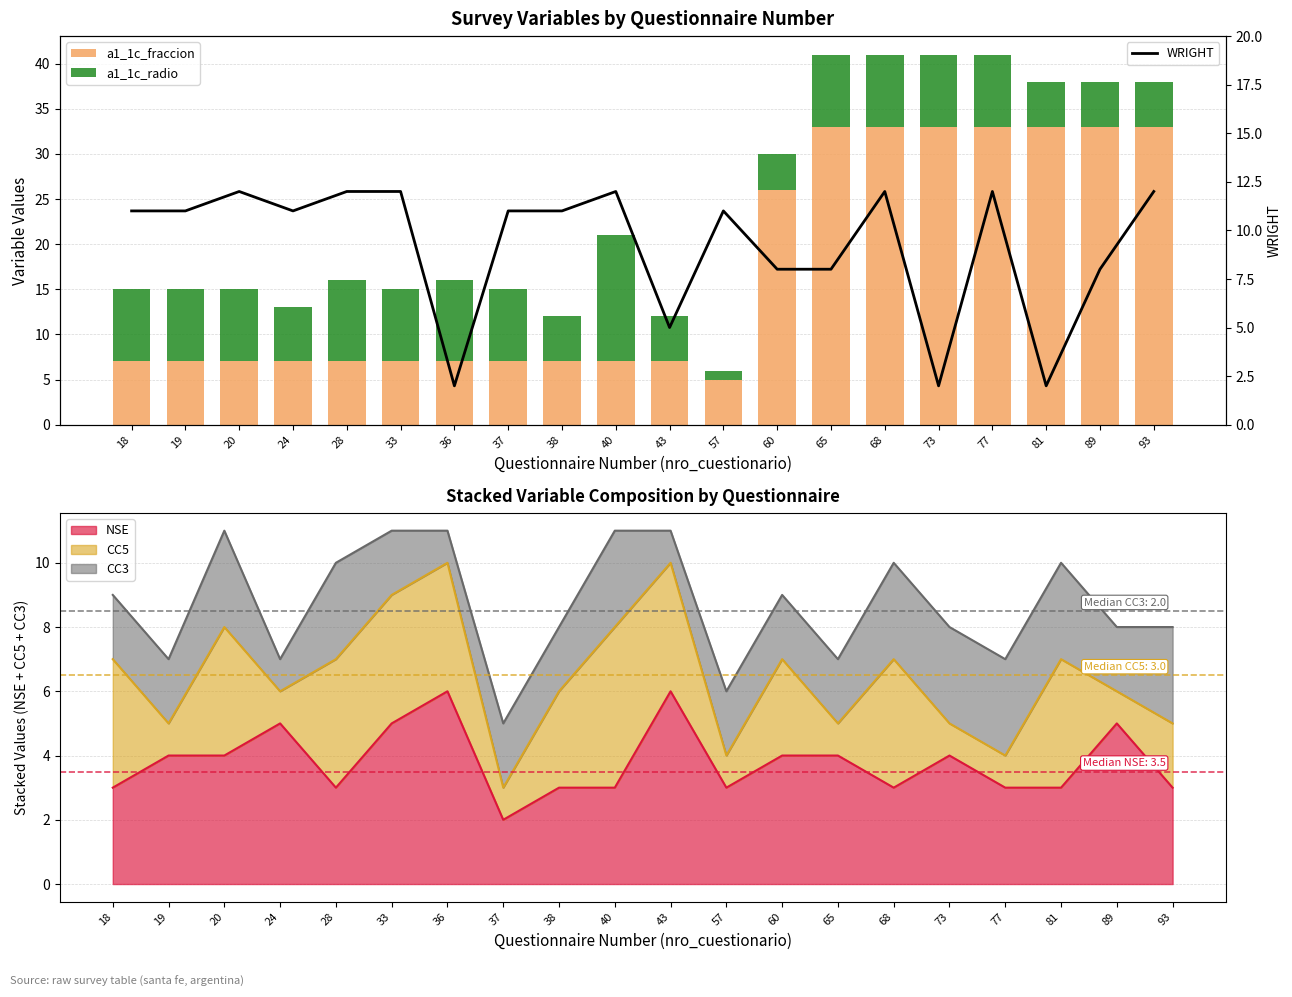

Reading left to right, transcribe all the data shown in this chart.

a1_1c_fraccion: 7	7	7	7	7	7	7	7	7	7	7	5	26	33	33	33	33	33	33	33
a1_1c_radio: 8	8	8	6	9	8	9	8	5	14	5	1	4	8	8	8	8	5	5	5
WRIGHT: 11	11	12	11	12	12	2	11	11	12	5	11	8	8	12	2	12	2	8	12